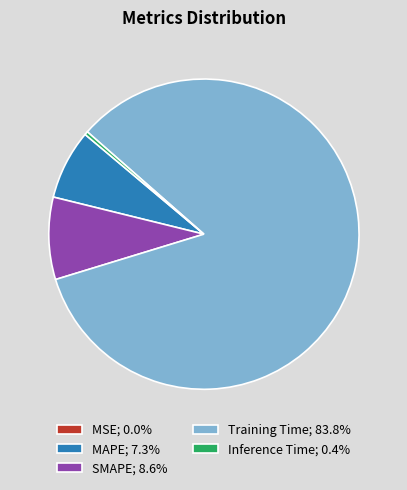

Is the sum of MAPE; 7.3% and Training Time; 83.8% greater than half?

Yes